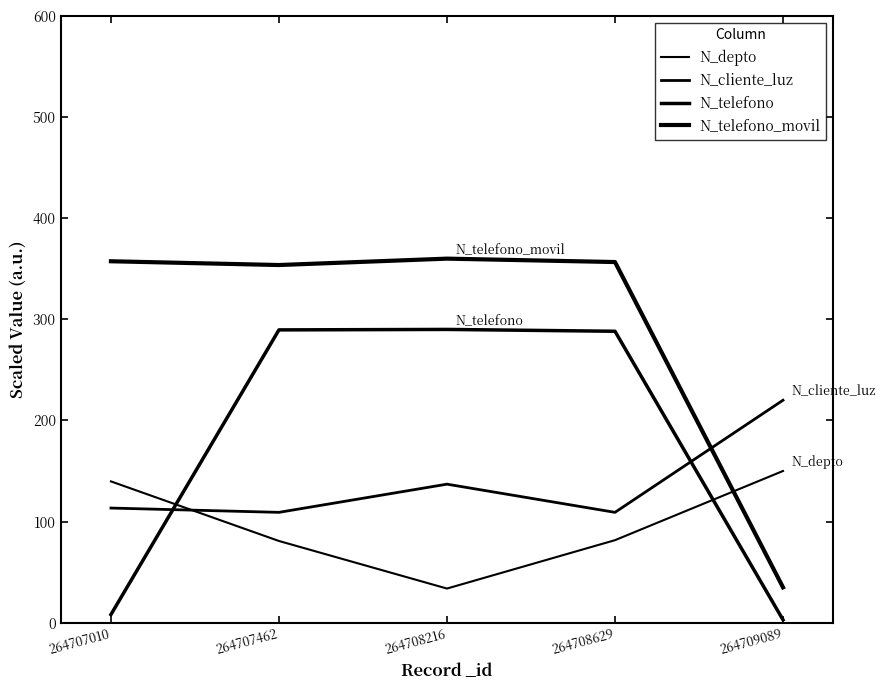

The value of N_telefono_movil at 264709089 is 34.9. True or false?

True